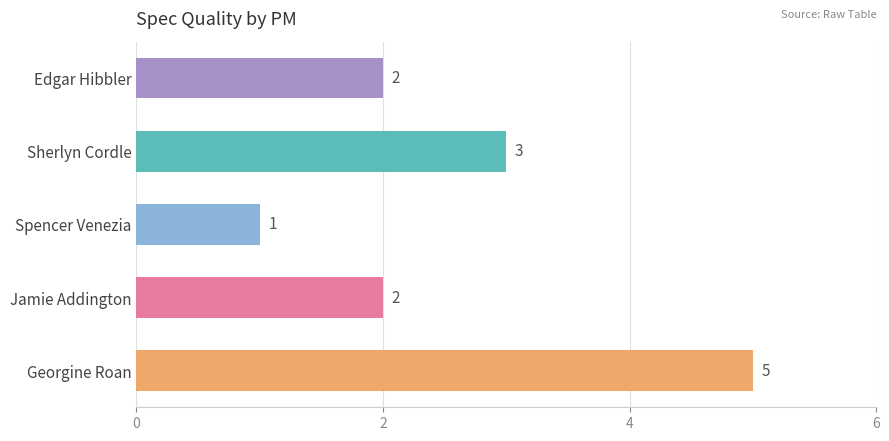

True or false: the data shows 2 at Edgar Hibbler.

True